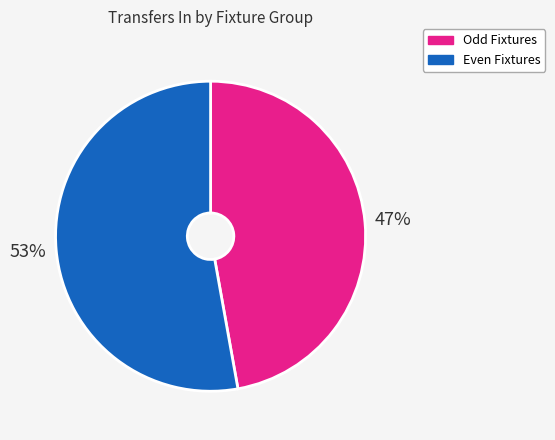

Is there a majority slice in this chart?

Yes